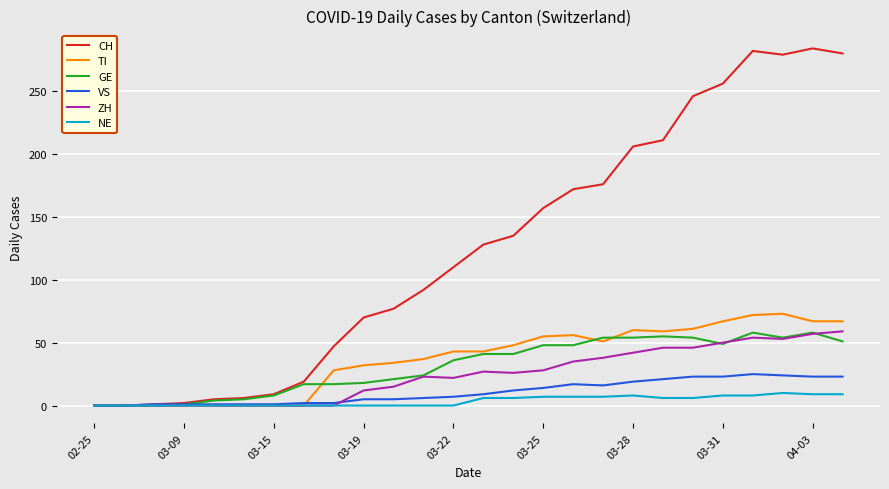

Which series has the widest spread of values?

CH